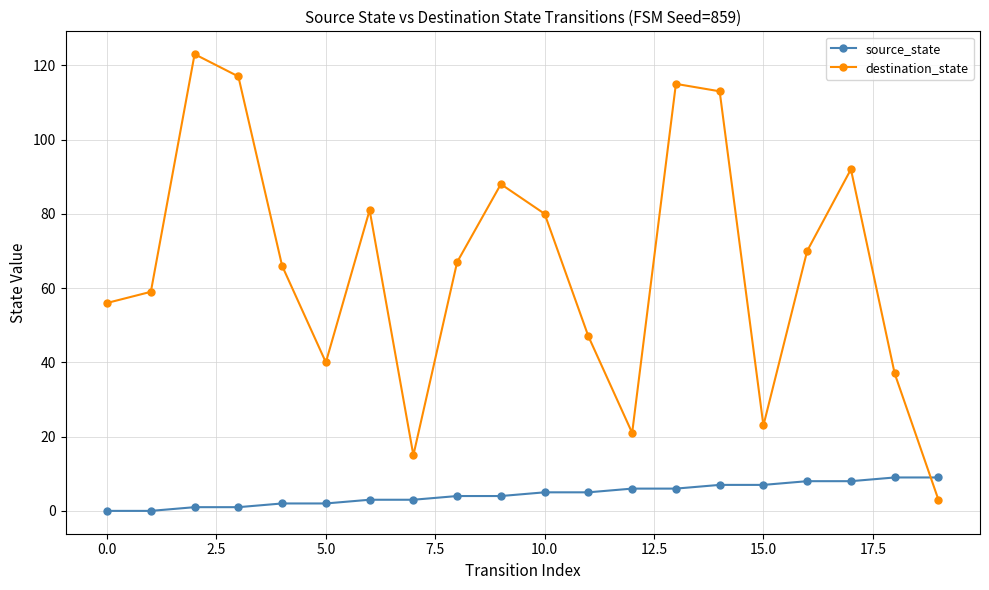

Which series has the largest total across all categories?

destination_state